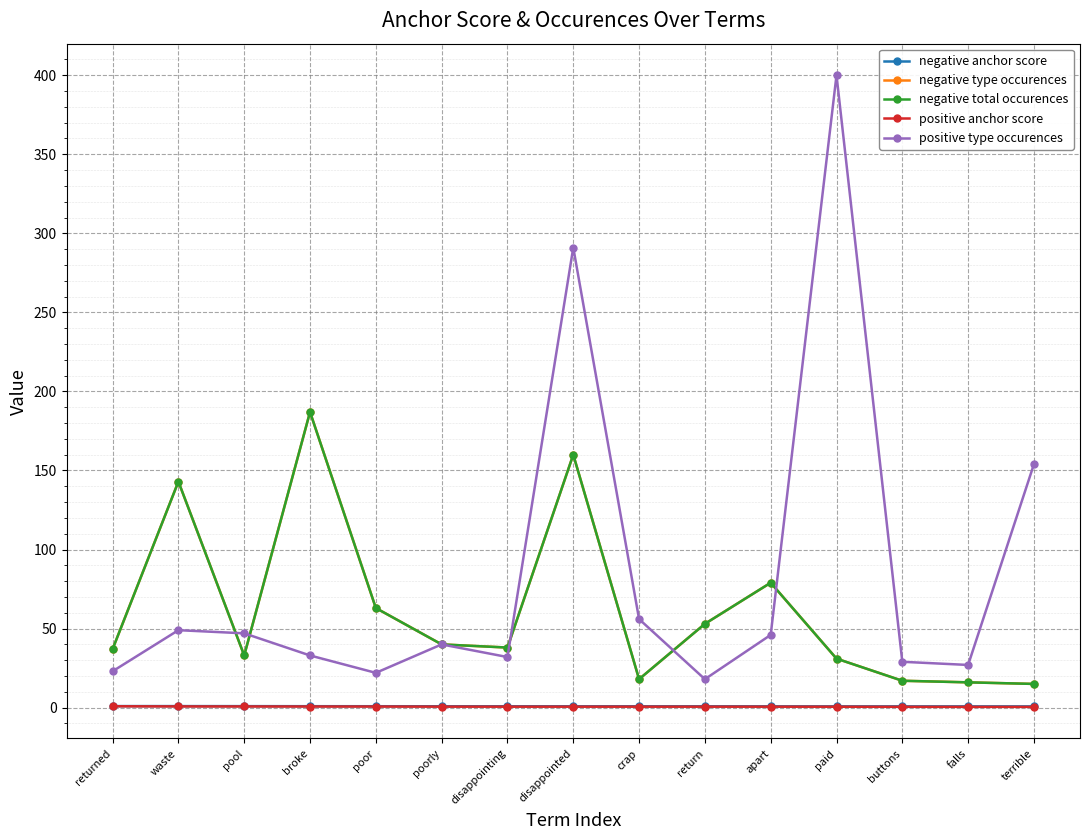

What is the greatest value displayed?

400.0